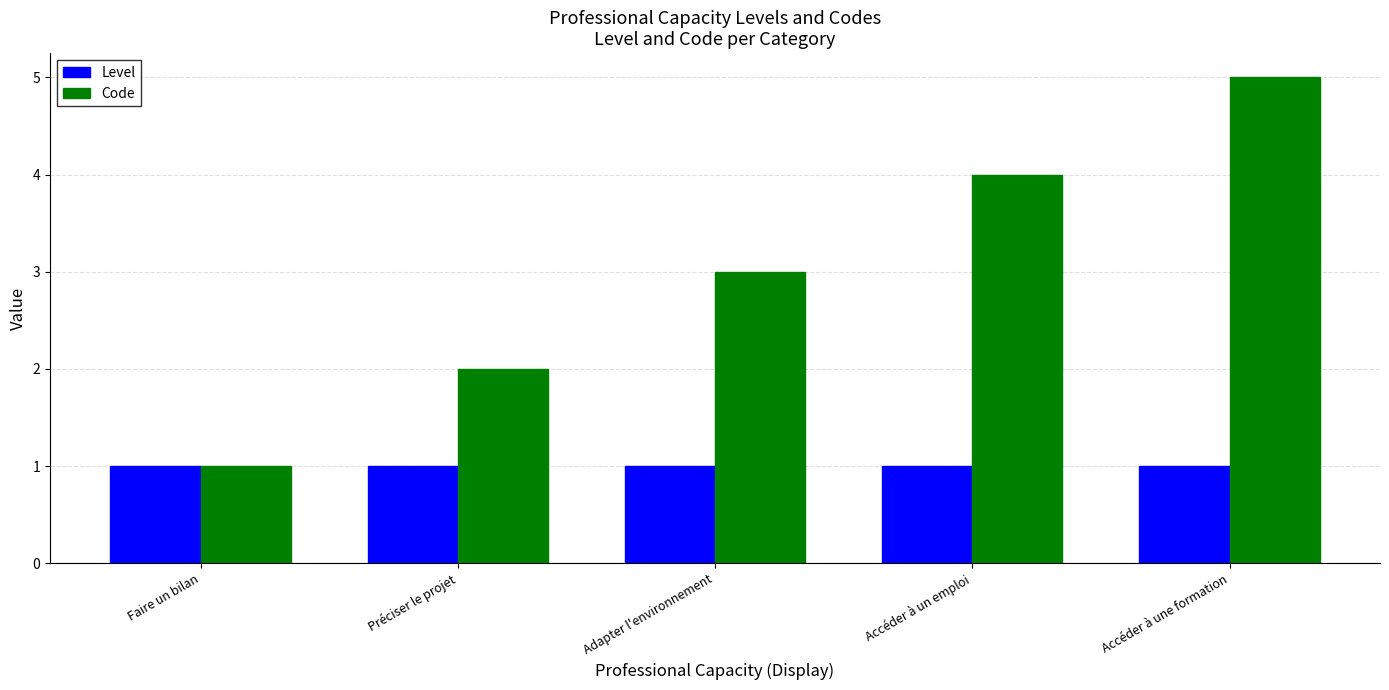

Where is Code nearest to the value 3?

Adapter l'environnement